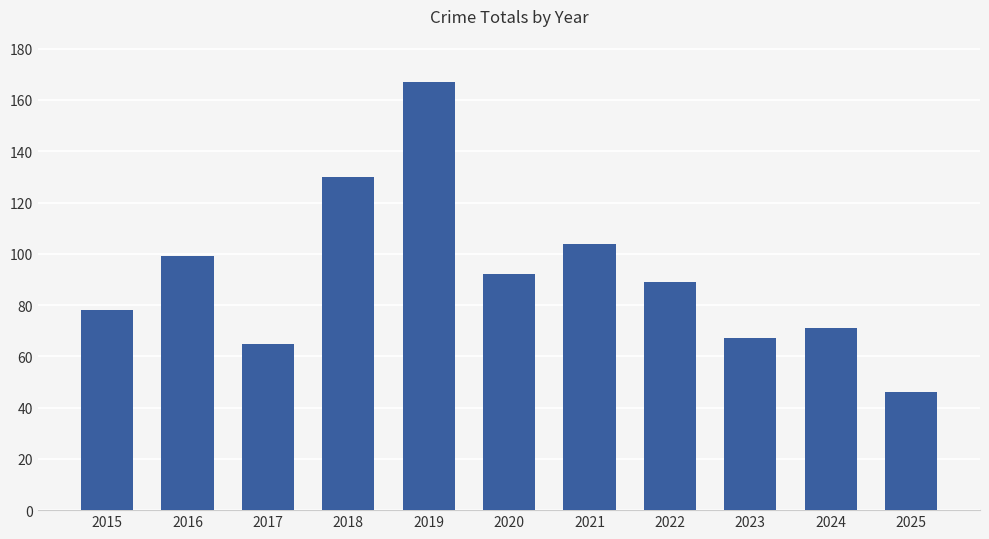

What is the average value?

92